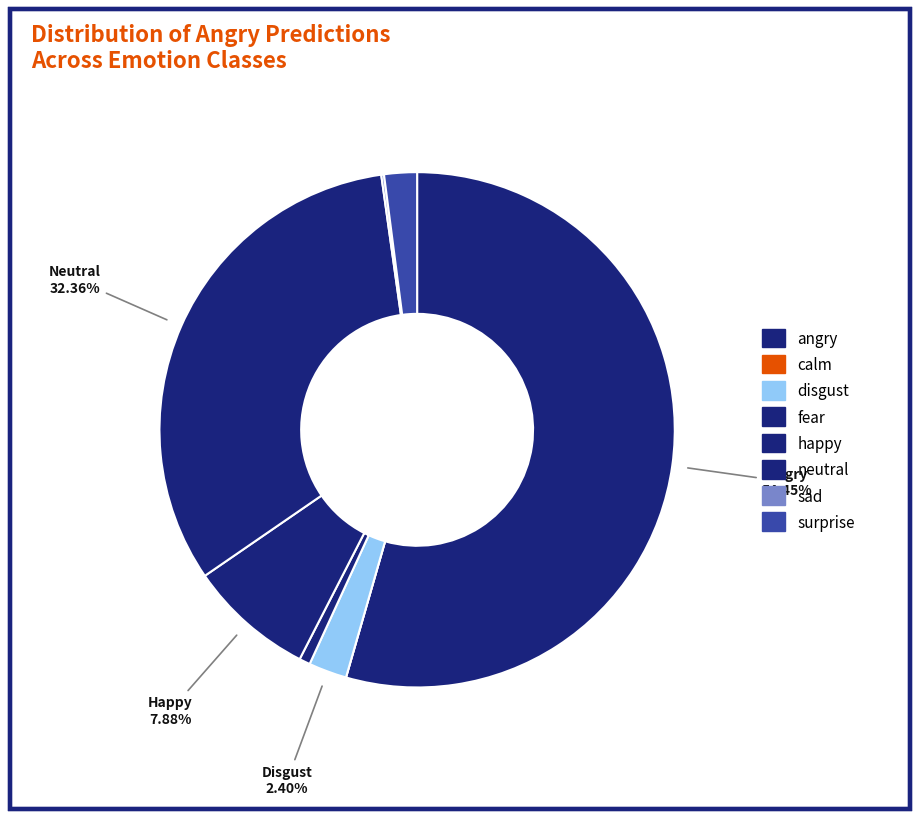

To the nearest percent, what portion does disgust represent?

2%